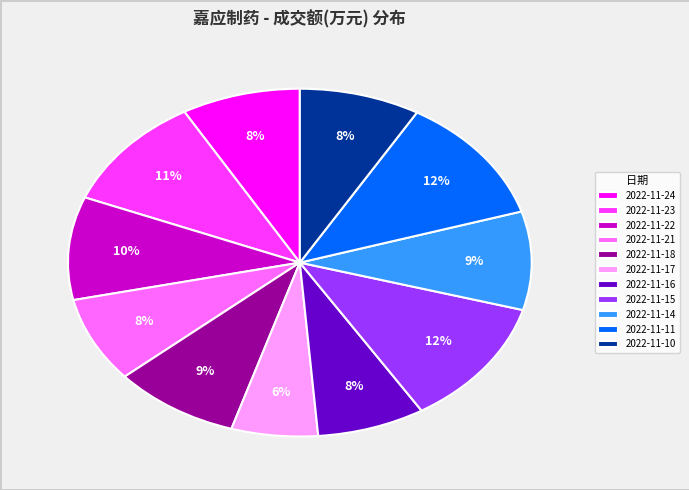

Between 2022-11-14 and 2022-11-23, which is larger?

2022-11-23